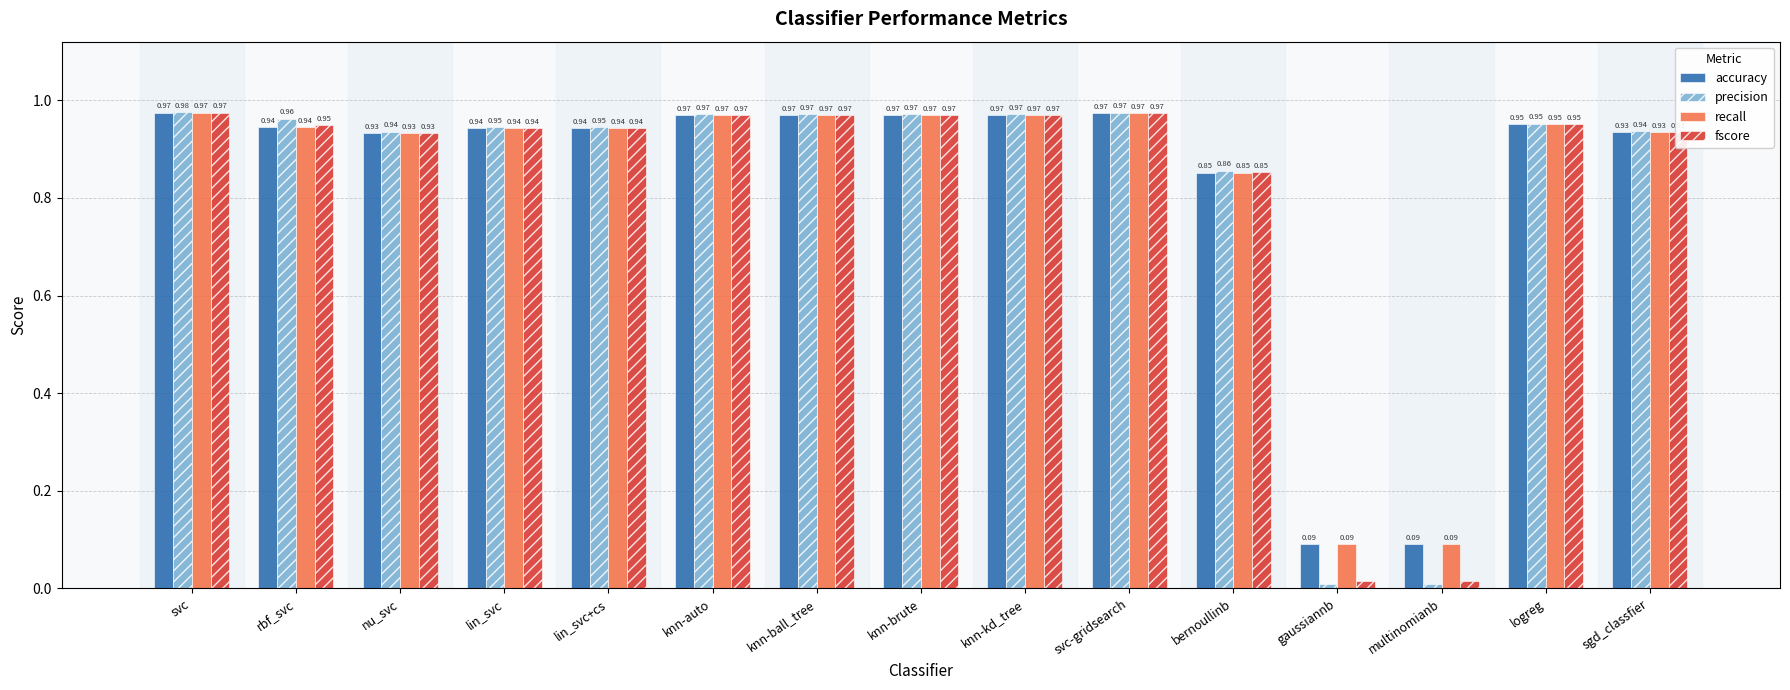

What position from the left is rbf_svc?

2